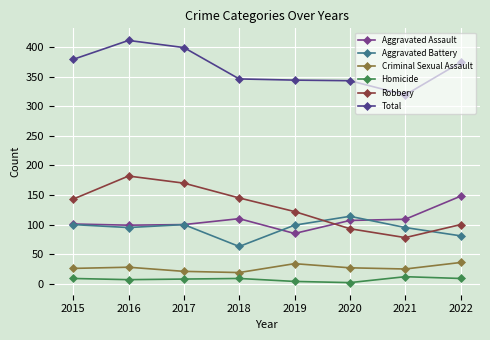

At how many categories does at least one series exceed 221?

8